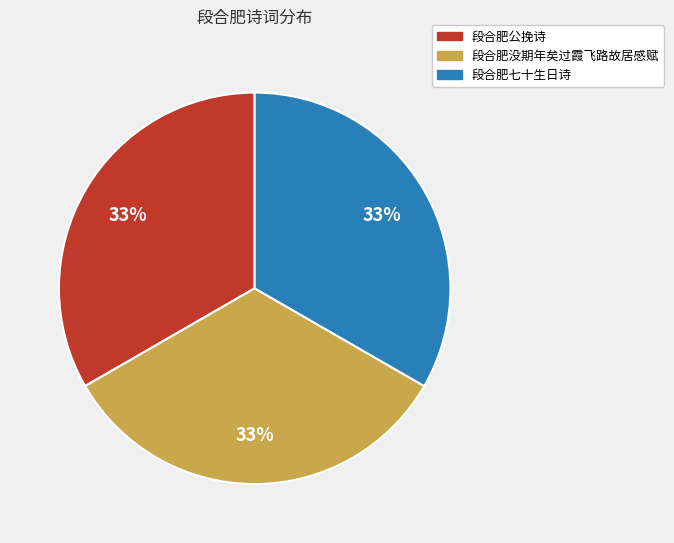

To the nearest percent, what percentage of the pie is 段合肥没期年矣过霞飞路故居感赋?

33%